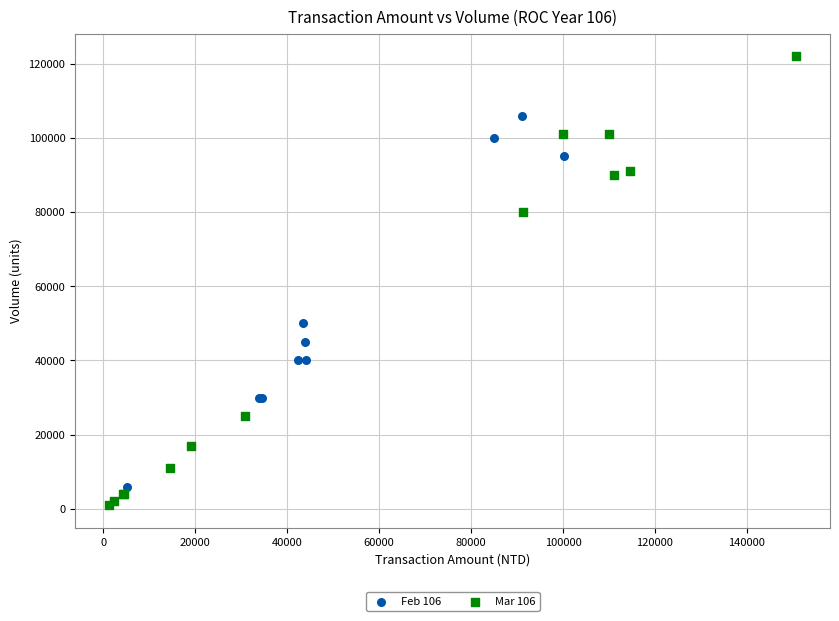

Which series reaches the maximum Y coordinate?

Mar 106